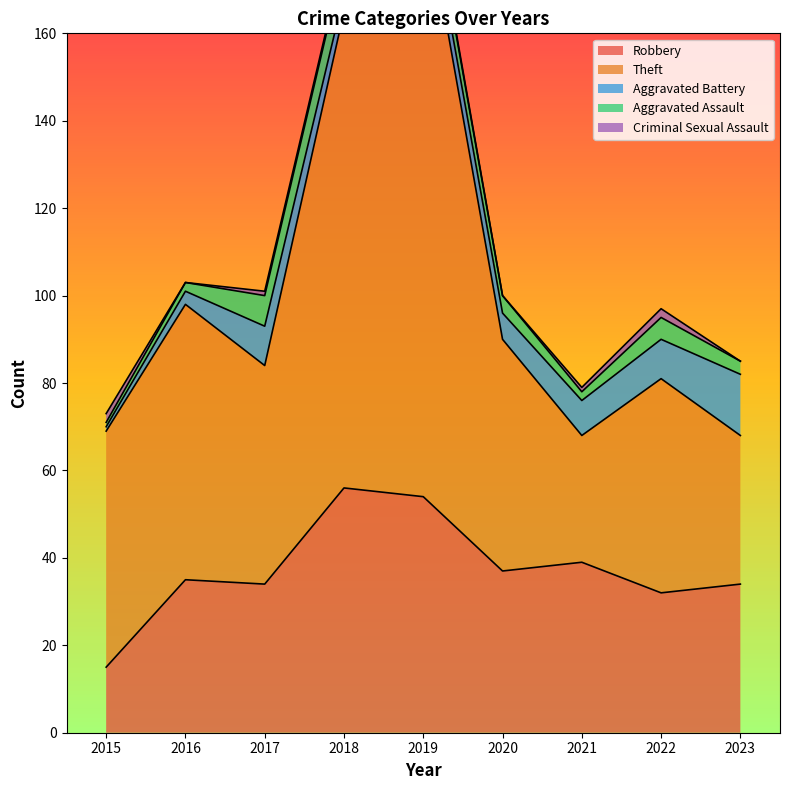

At 2022, list the series in order from smallest to largest.

Criminal Sexual Assault, Aggravated Assault, Aggravated Battery, Robbery, Theft